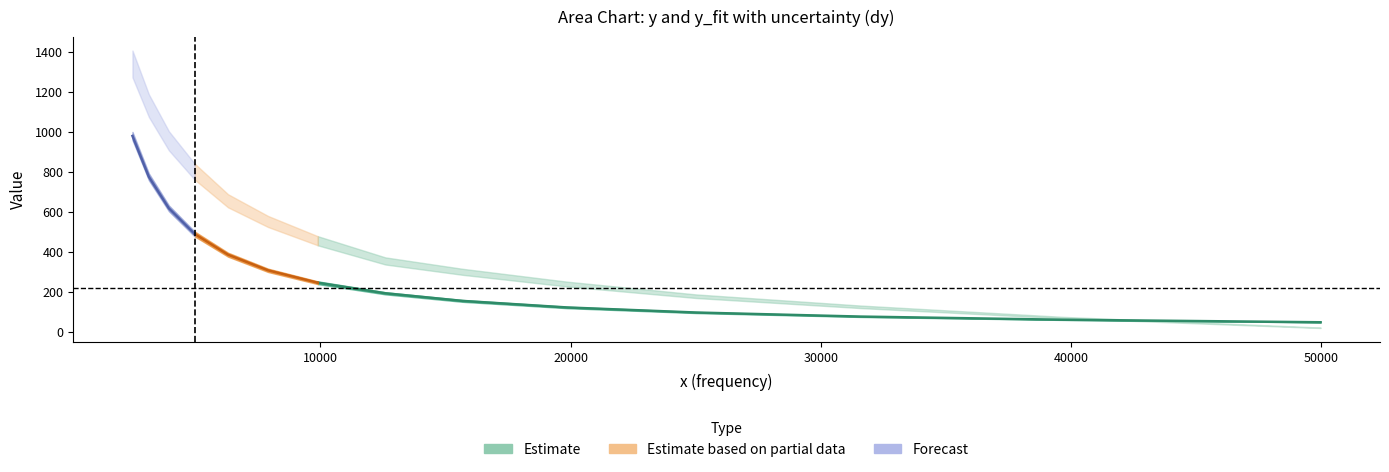

Rank the categories by y_fit value from highest to lowest.

13, 12, 11, 10, 9, 8, 7, 6, 5, 4, 3, 2, 1, 0